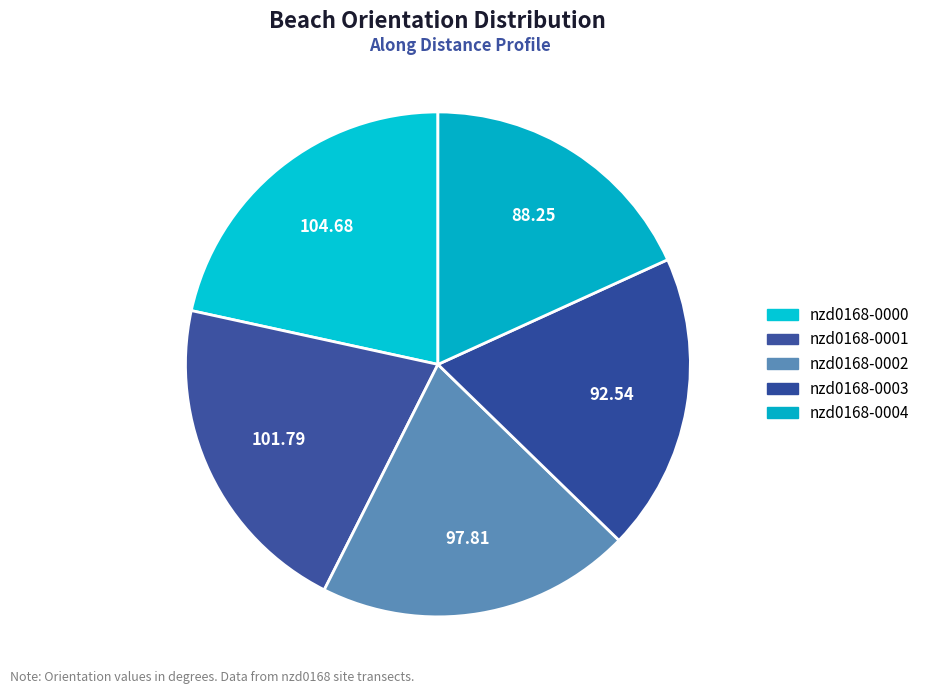

Count the number of slices in the pie.

5